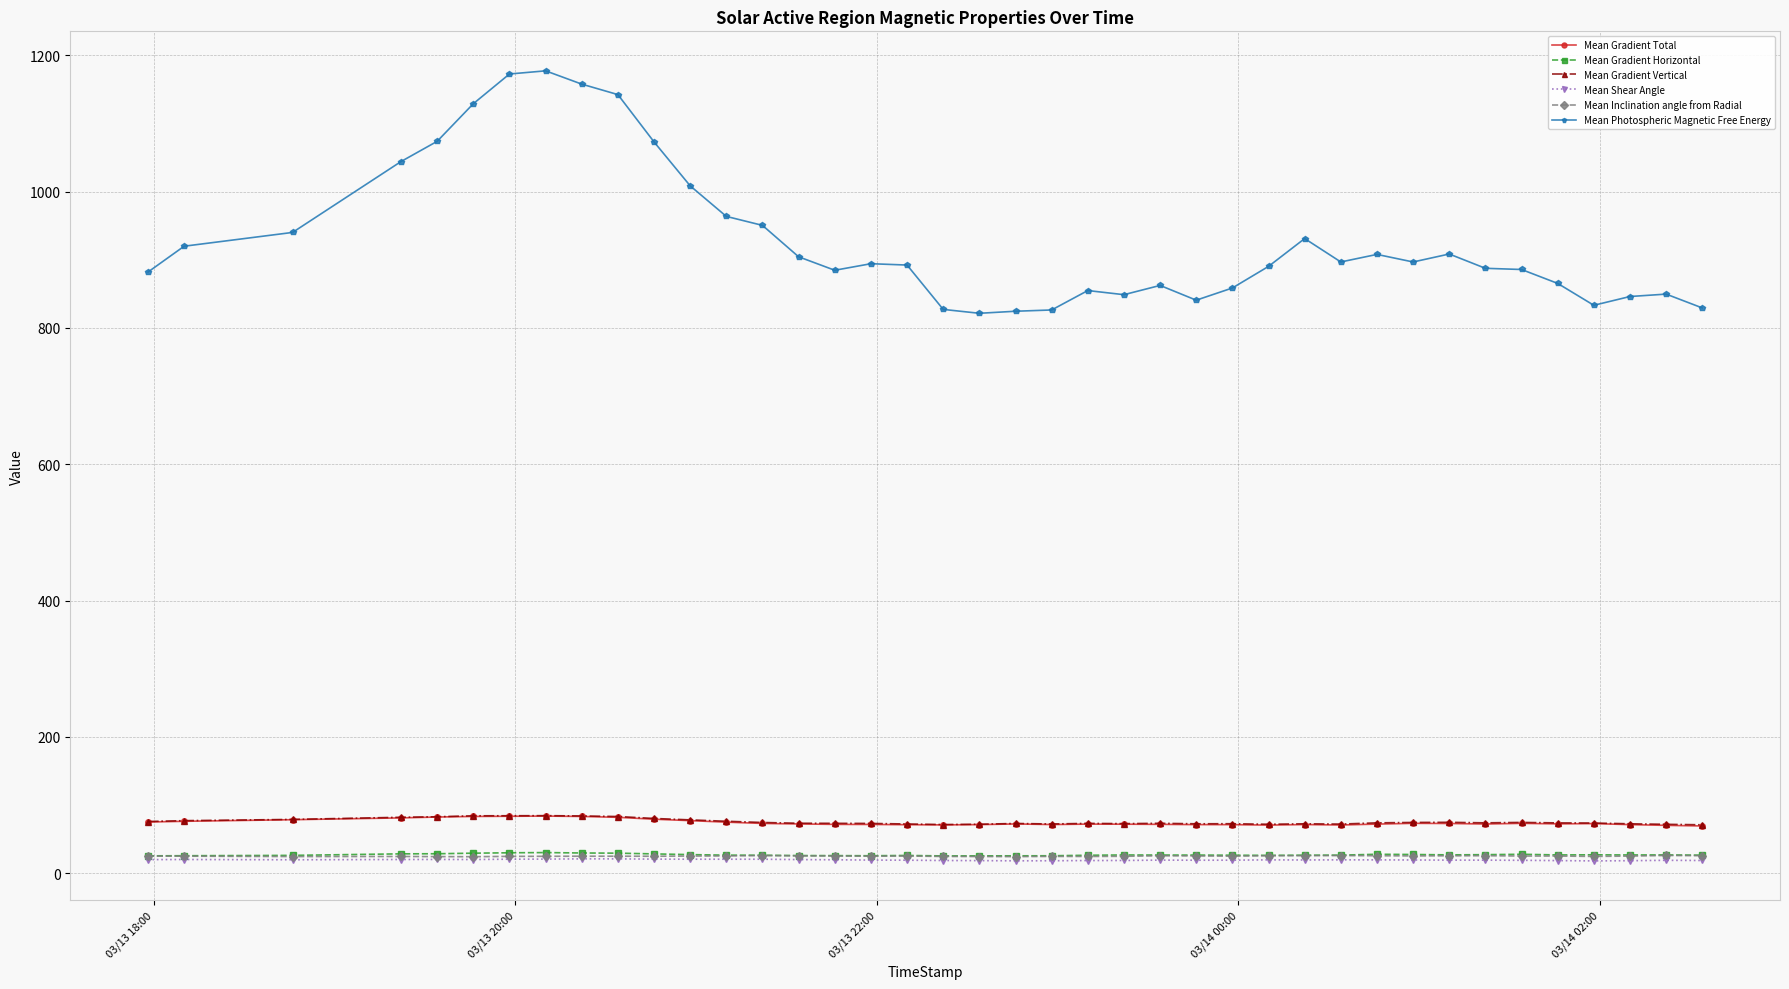

Which series has the largest total across all categories?

Mean Photospheric Magnetic Free Energy